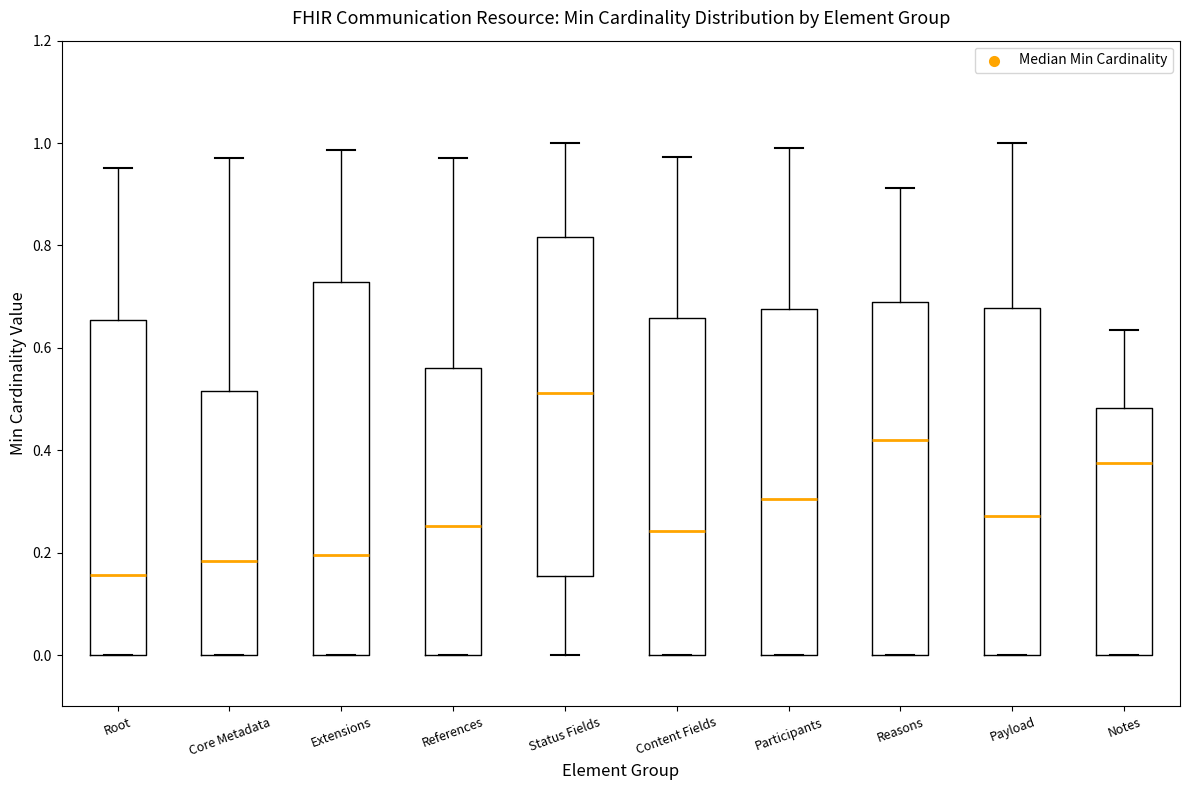

Comparing the boxes themselves (not the whiskers), which one is the tallest?

Extensions